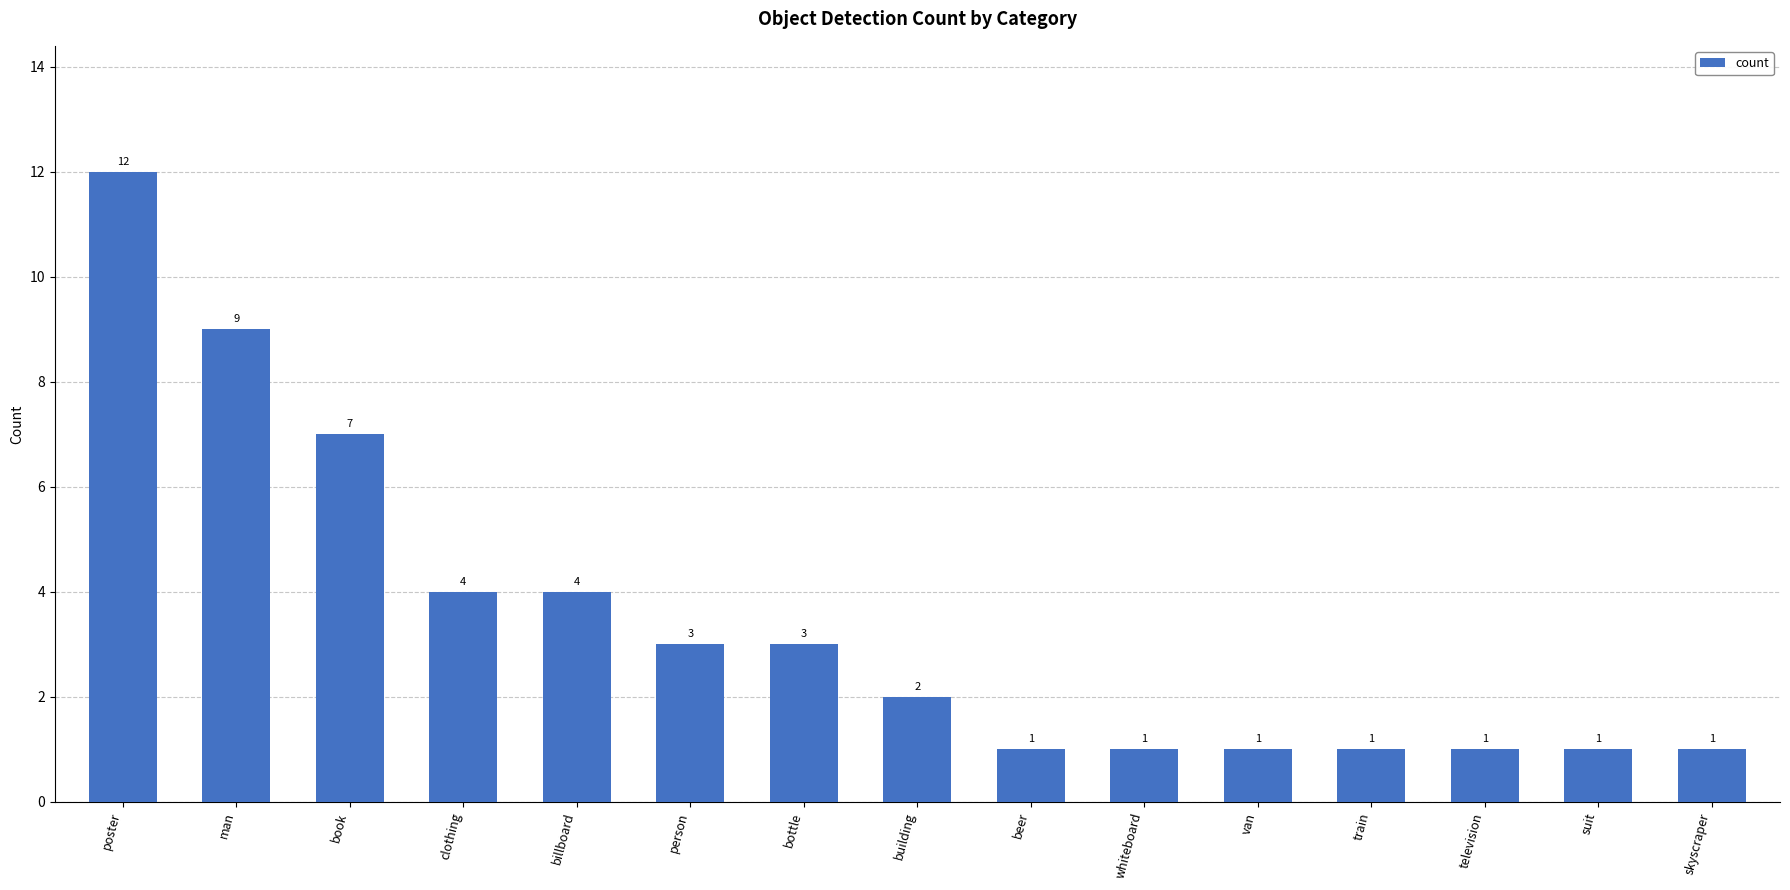

Reading right to left, list all the values displayed in this chart.

skyscraper=1	suit=1	television=1	train=1	van=1	whiteboard=1	beer=1	building=2	bottle=3	person=3	billboard=4	clothing=4	book=7	man=9	poster=12